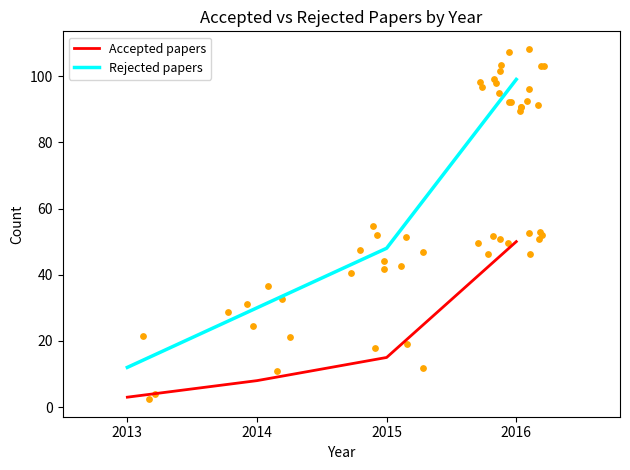

At how many categories does at least one series exceed 19?

3